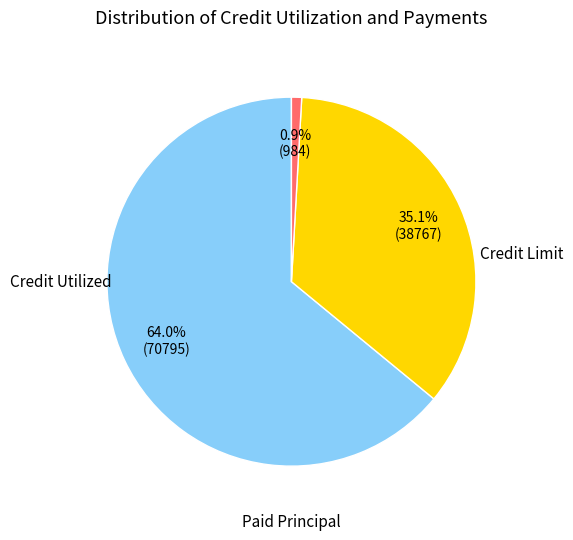

Does any single category account for the majority?

Yes